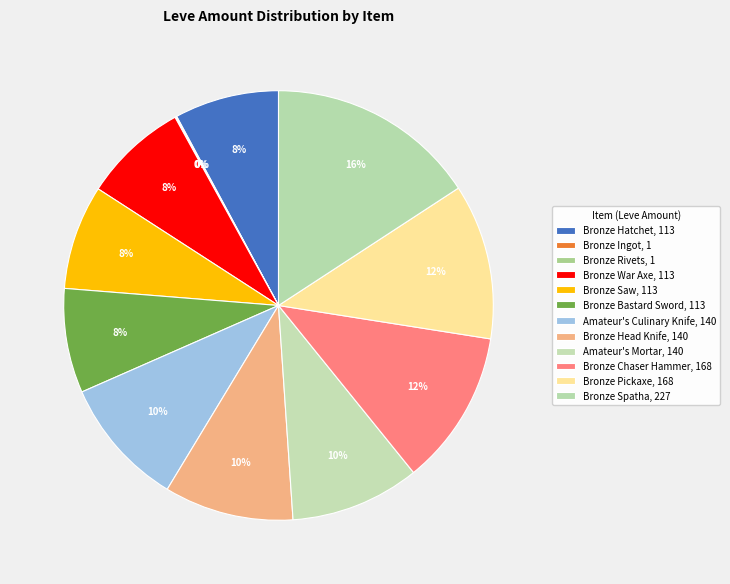

Does Bronze Hatchet account for over 50% of the chart?

No